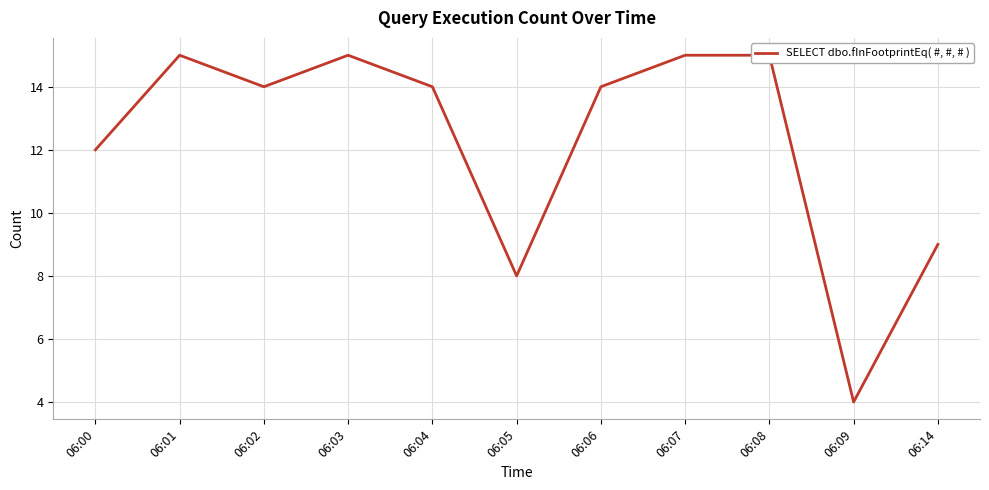

What is the maximum value shown in the chart?

15